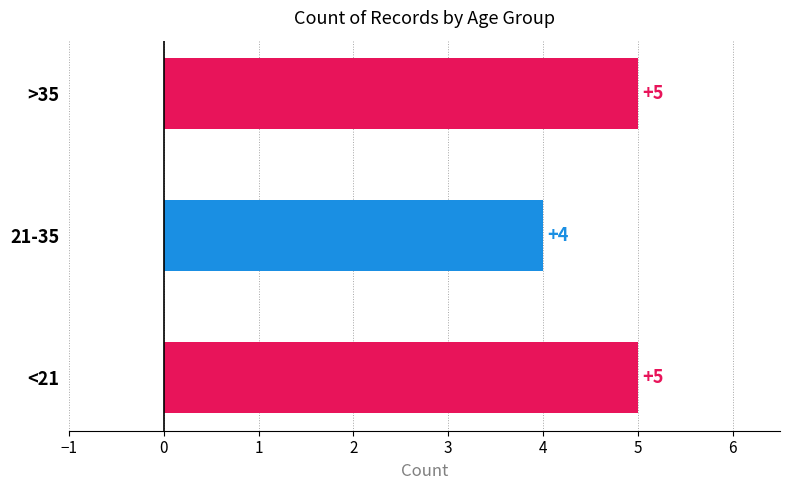

How many categories are shown in the chart?

3